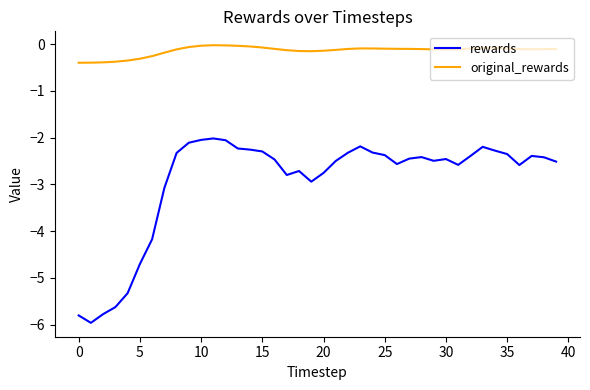

True or false: original_rewards and rewards intersect in this chart.

False